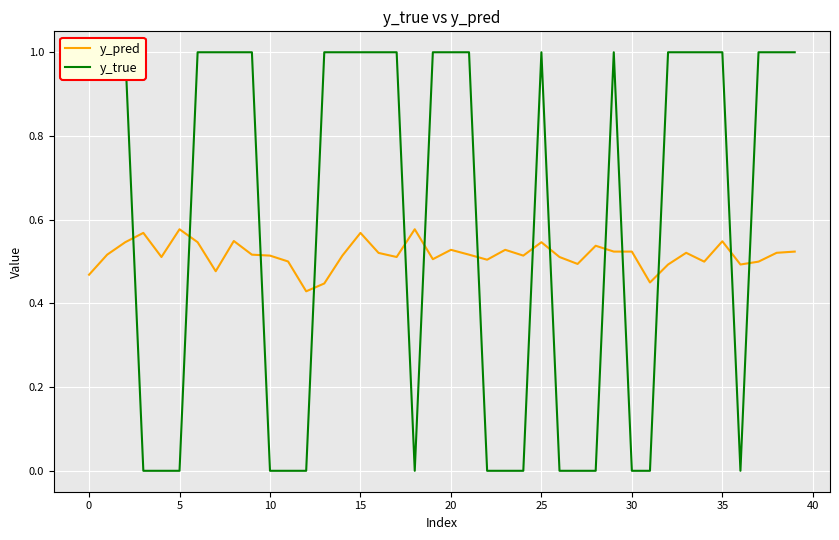

List the series in order of their overall mean, highest first.

y_true, y_pred